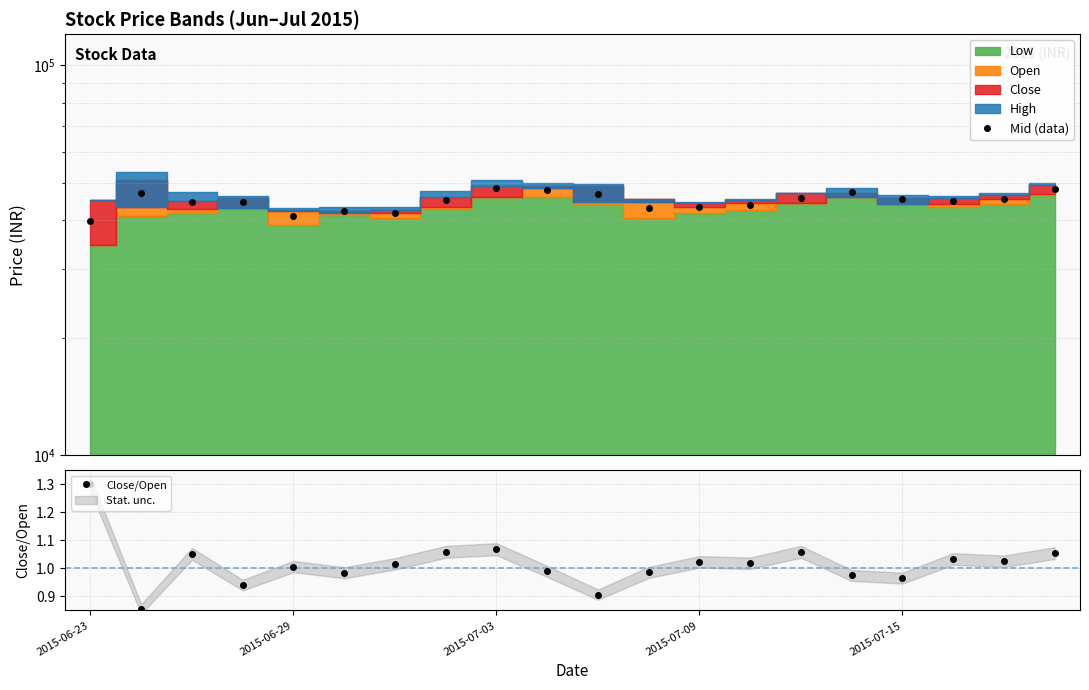

True or false: Close/Open has a value of 0.5 at 2015-07-09.

False